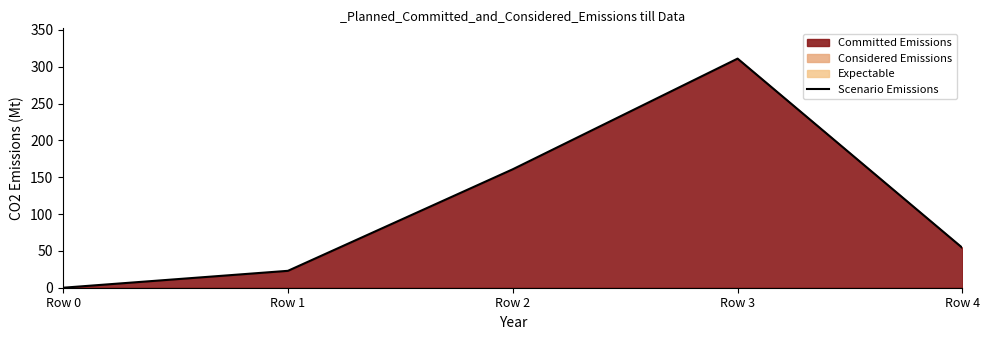

What is the sum of all values?

548.7